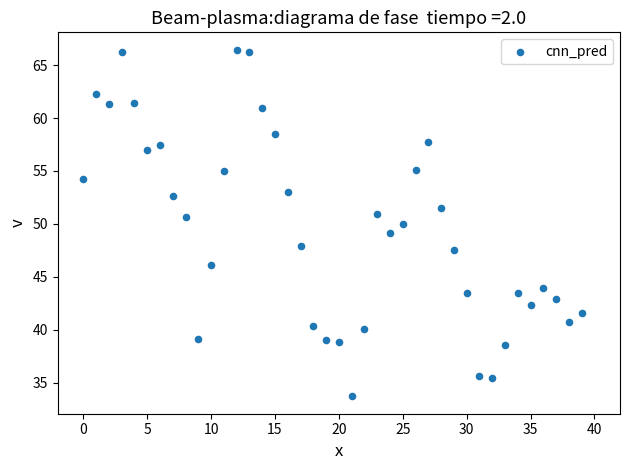

What is the range of Y values (max minus min)?

32.8